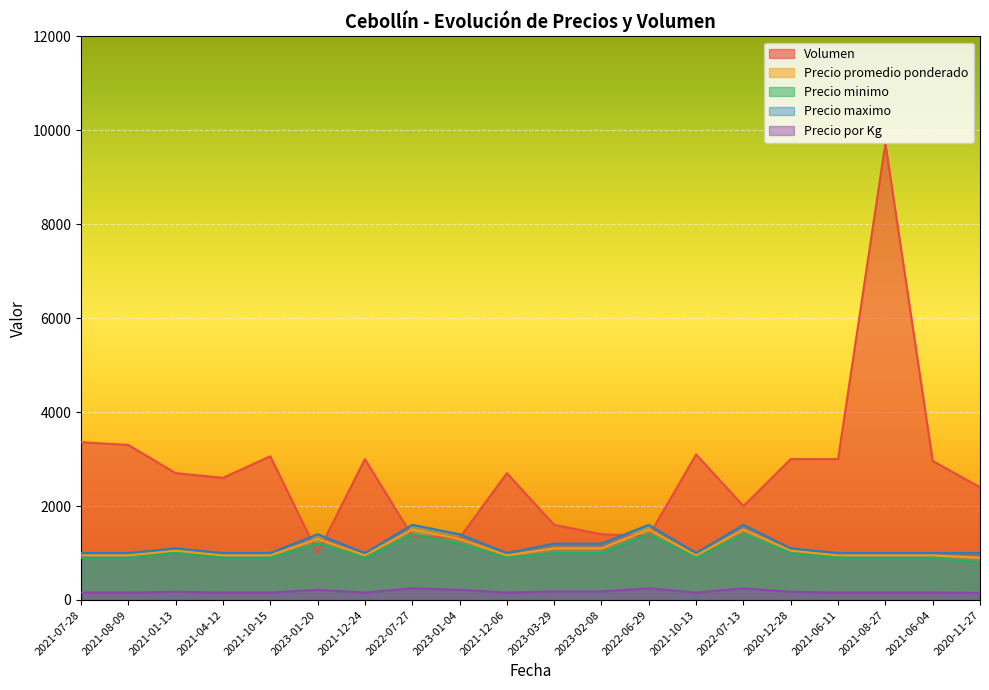

What is the sum of the Precio maximo values at 2021-06-04 and 2021-04-12?

2000